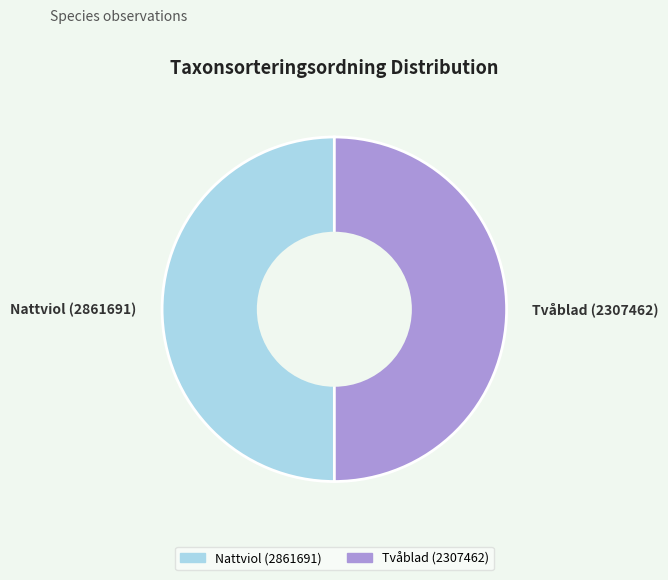

Combined, do Nattviol (2861691) and Tvåblad (2307462) account for over 50%?

Yes